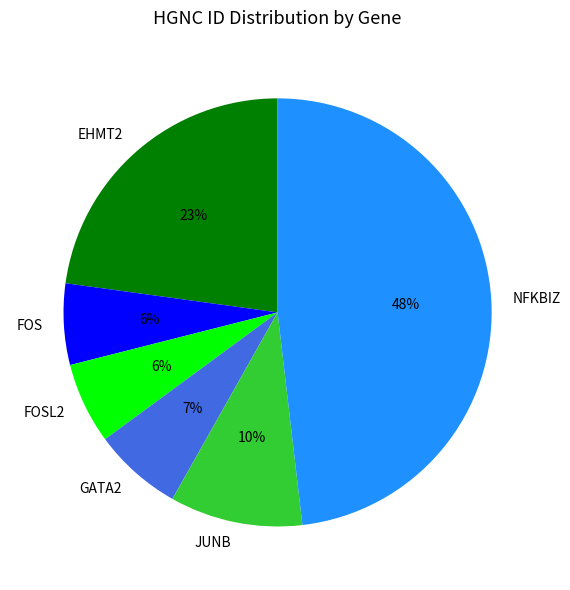

To the nearest percent, what is the difference between the largest and smallest slice percentages?

42%